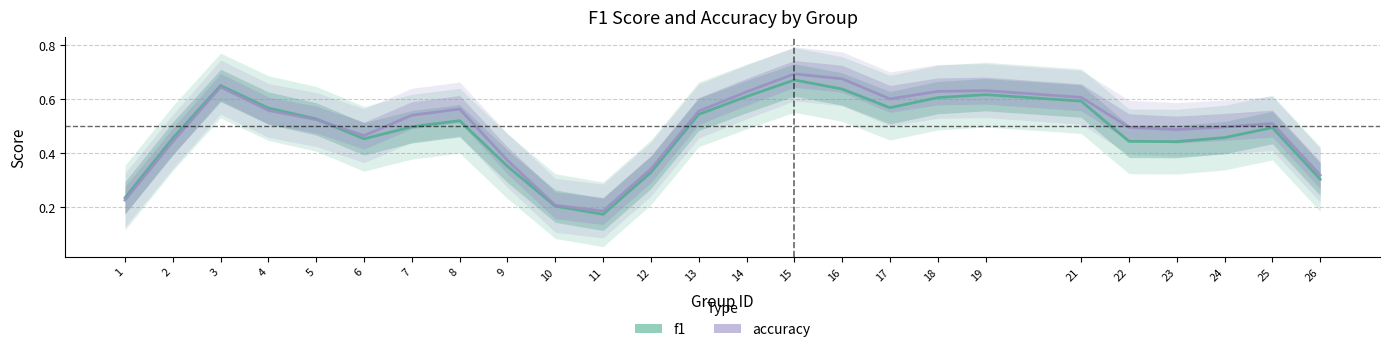

List the series in order of their overall mean, lowest first.

f1, accuracy